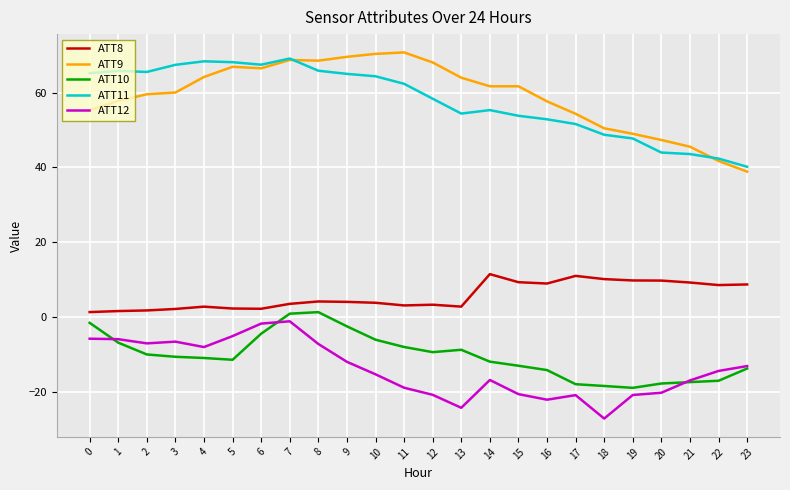

Is it true that ATT12 equals -27.2 at 18?

True